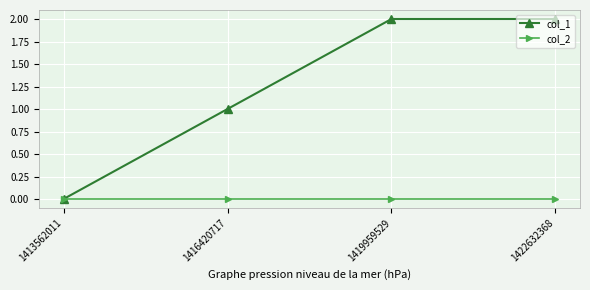

Is it true that col_1 equals 2 at 1419959529?

True